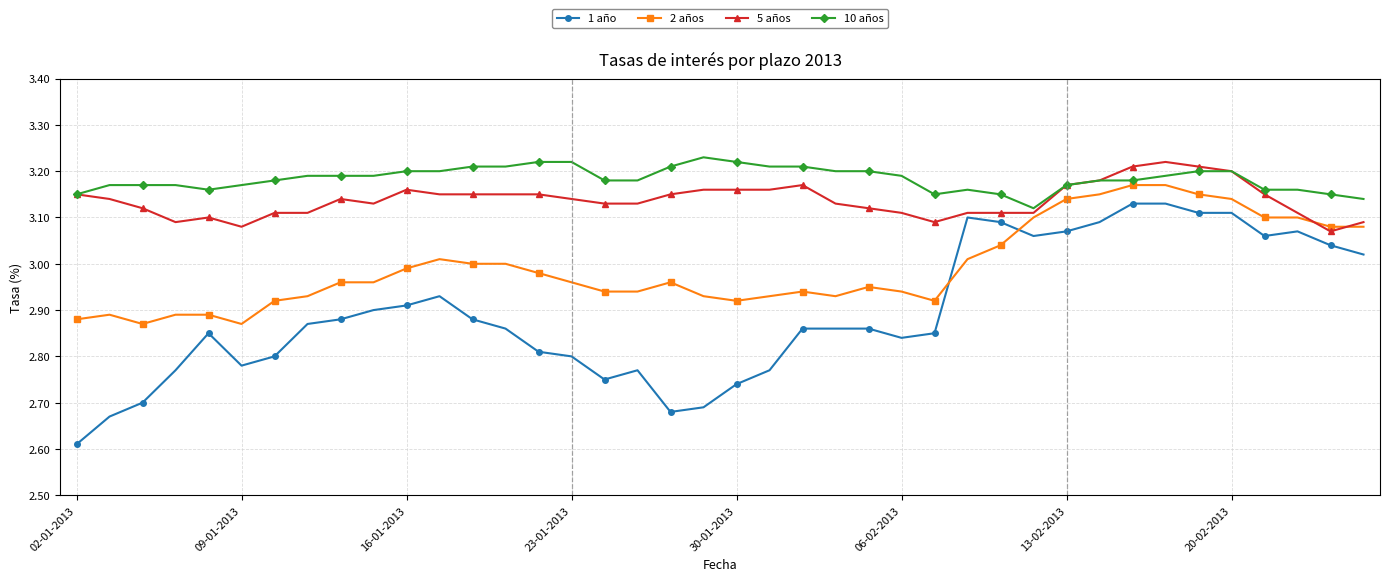

List the series in order of their overall mean, lowest first.

1 año, 2 años, 5 años, 10 años